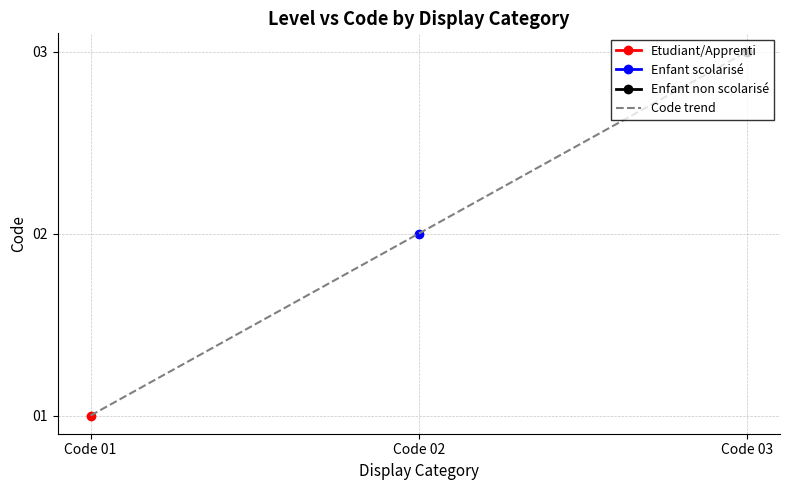

What is the difference between the maximum and minimum values?

2